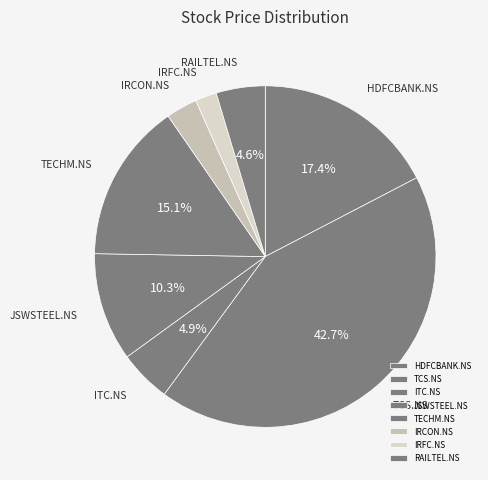

Combined, what portion of the pie is HDFCBANK.NS and TECHM.NS?

32.5%